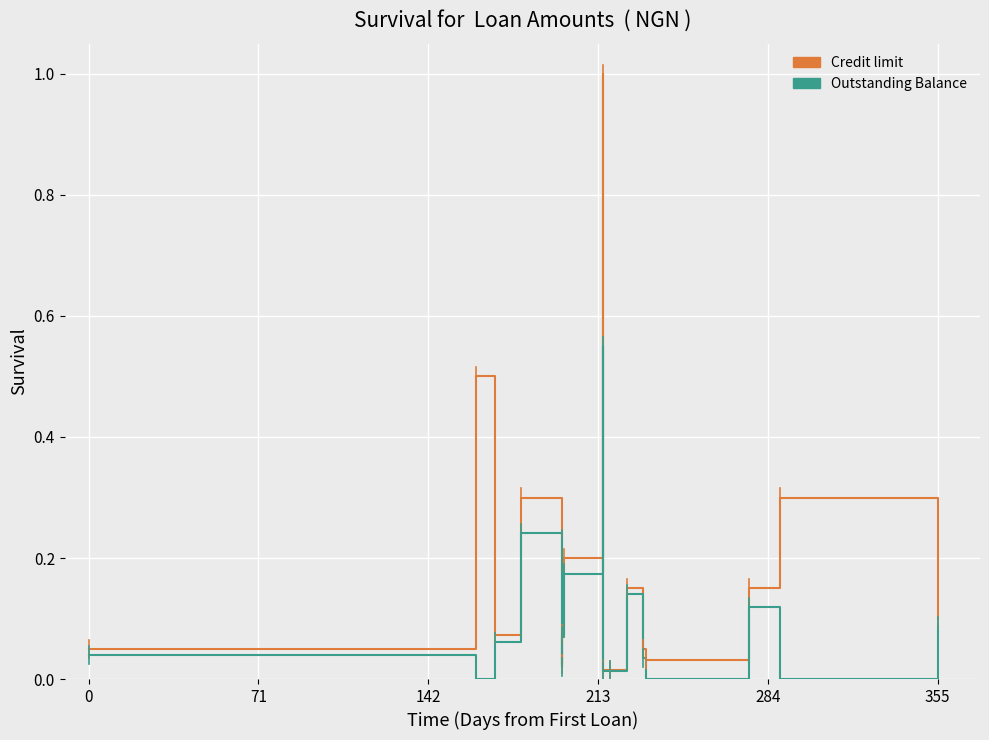

At 71, list the series in order from smallest to largest.

Outstanding Balance, Credit limit